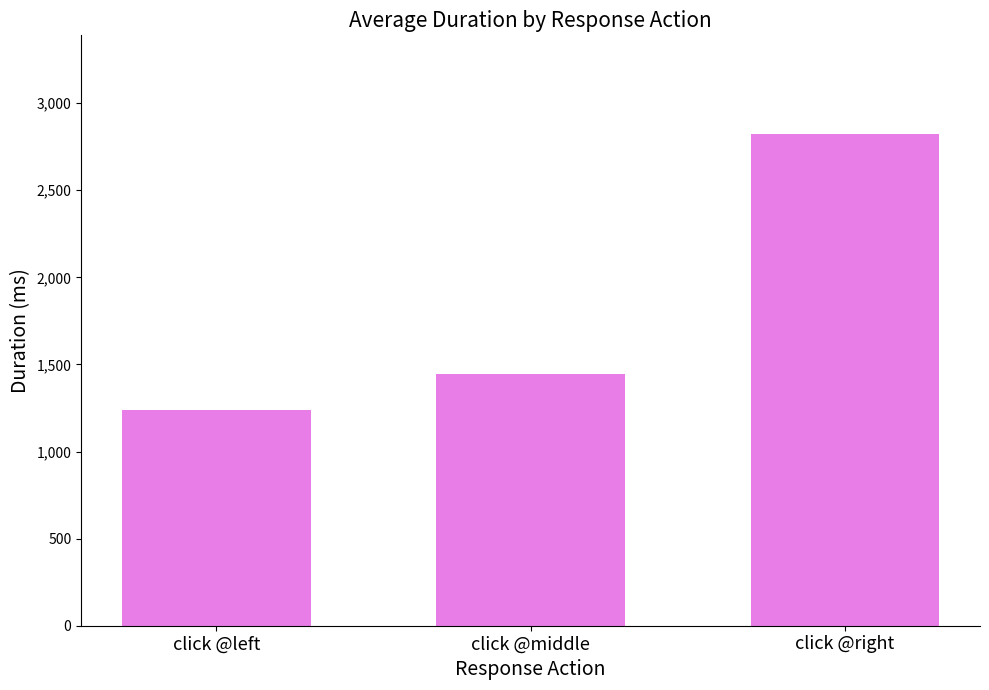

Approximately how many times larger is the value at click @middle compared to click @left?

1.2